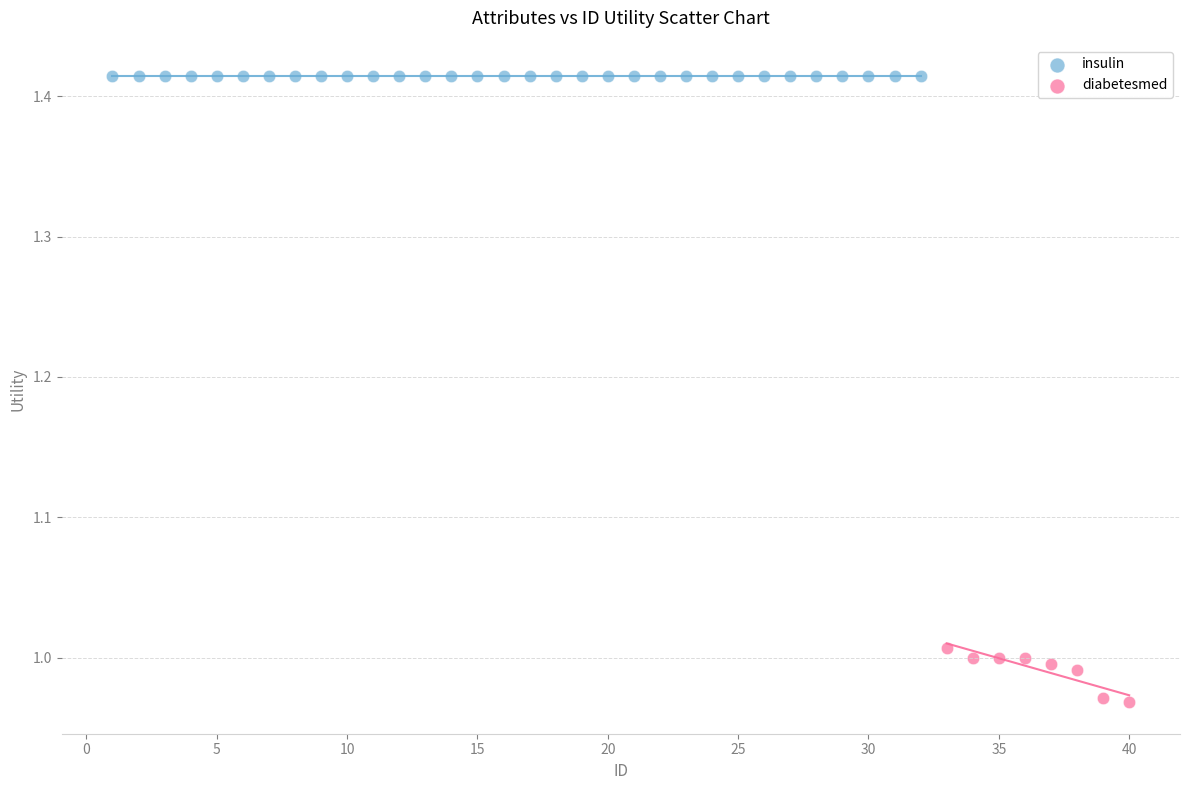

Which series reaches the minimum Y coordinate?

diabetesmed